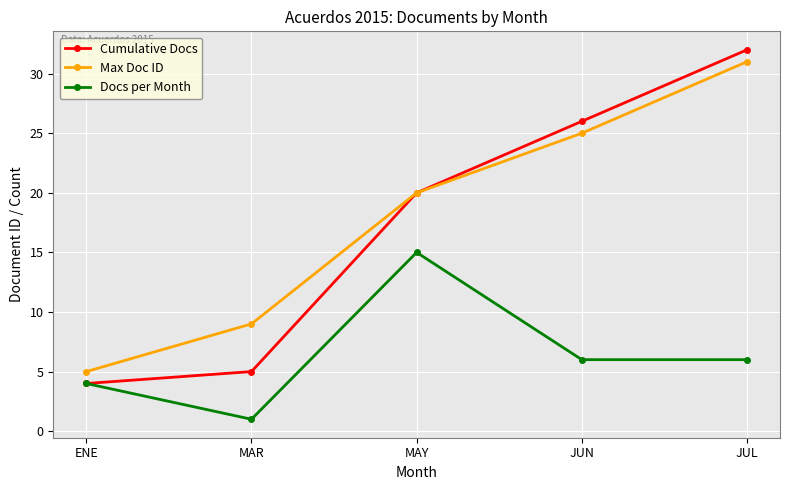

Read the Max Doc ID value at JUN.

25